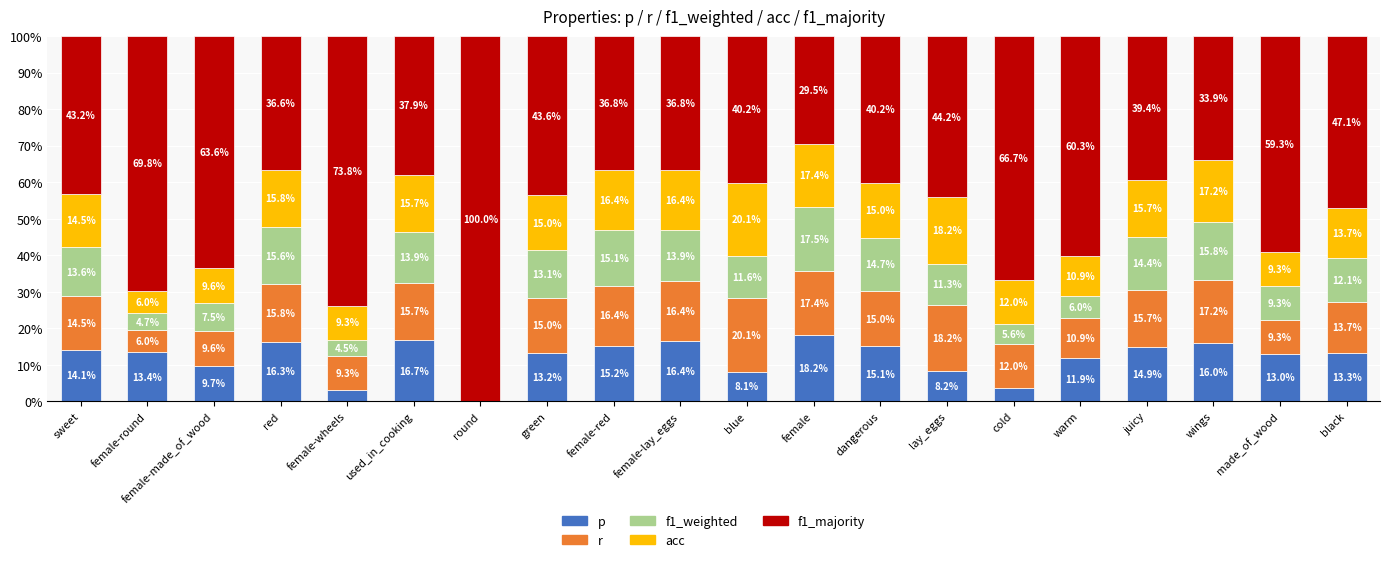

What is the total value across all series at sweet?

1.0